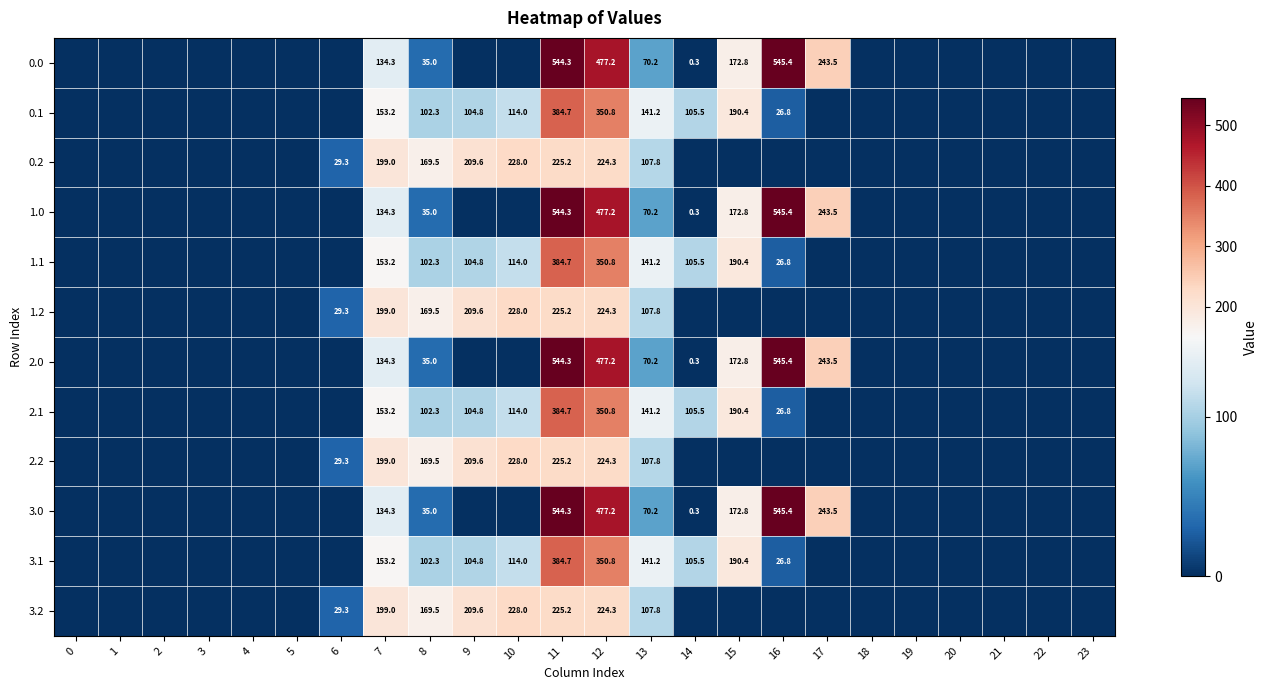

What is the greatest value displayed?

545.4